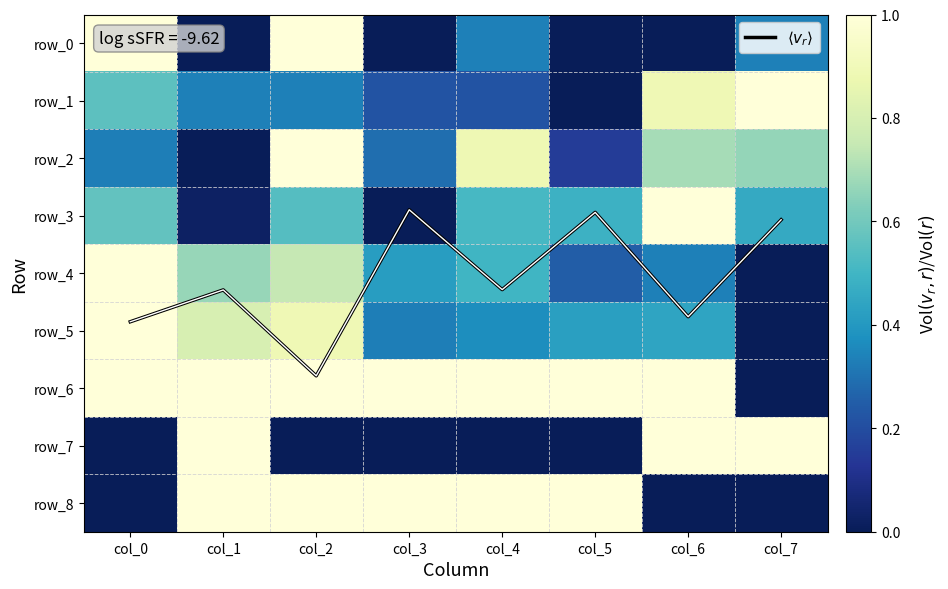

What is the approximate value of row_7 at col_7?

1.0